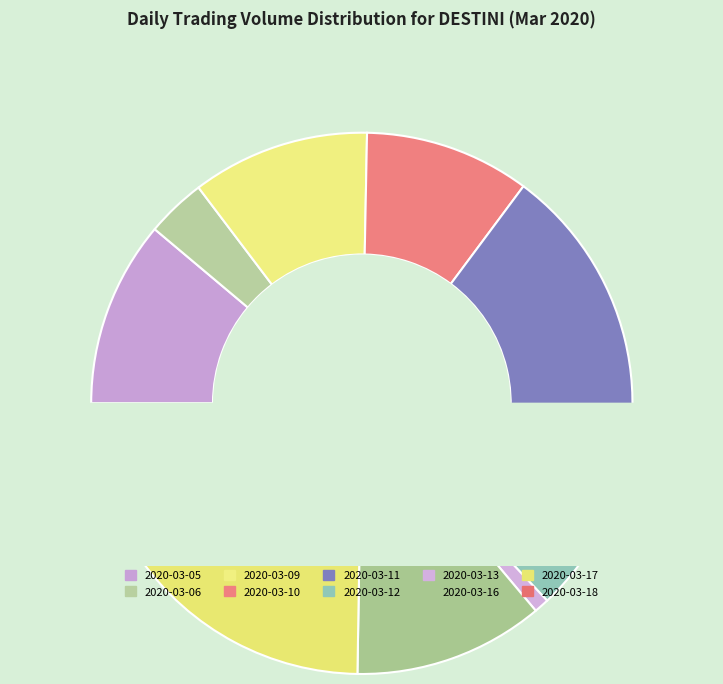

Which category has the biggest portion of the pie?

2020-03-11